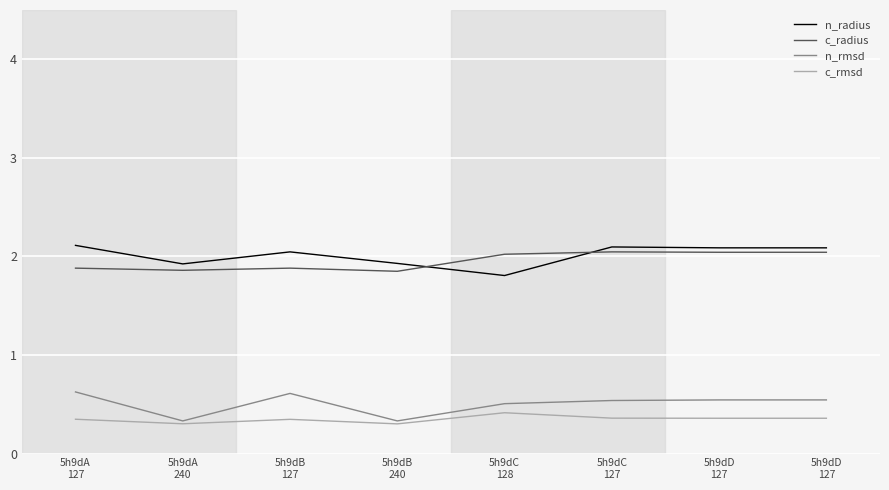

Reading right to left, extract all data points from this chart.

n_radius: 5h9dD
127=2.1	5h9dD
127=2.1	5h9dC
127=2.1	5h9dC
128=1.8	5h9dB
240=1.9	5h9dB
127=2.0	5h9dA
240=1.9	5h9dA
127=2.1
c_radius: 5h9dD
127=2.0	5h9dD
127=2.0	5h9dC
127=2.0	5h9dC
128=2.0	5h9dB
240=1.8	5h9dB
127=1.9	5h9dA
240=1.9	5h9dA
127=1.9
n_rmsd: 5h9dD
127=0.5	5h9dD
127=0.5	5h9dC
127=0.5	5h9dC
128=0.5	5h9dB
240=0.3	5h9dB
127=0.6	5h9dA
240=0.3	5h9dA
127=0.6
c_rmsd: 5h9dD
127=0.4	5h9dD
127=0.4	5h9dC
127=0.4	5h9dC
128=0.4	5h9dB
240=0.3	5h9dB
127=0.3	5h9dA
240=0.3	5h9dA
127=0.3